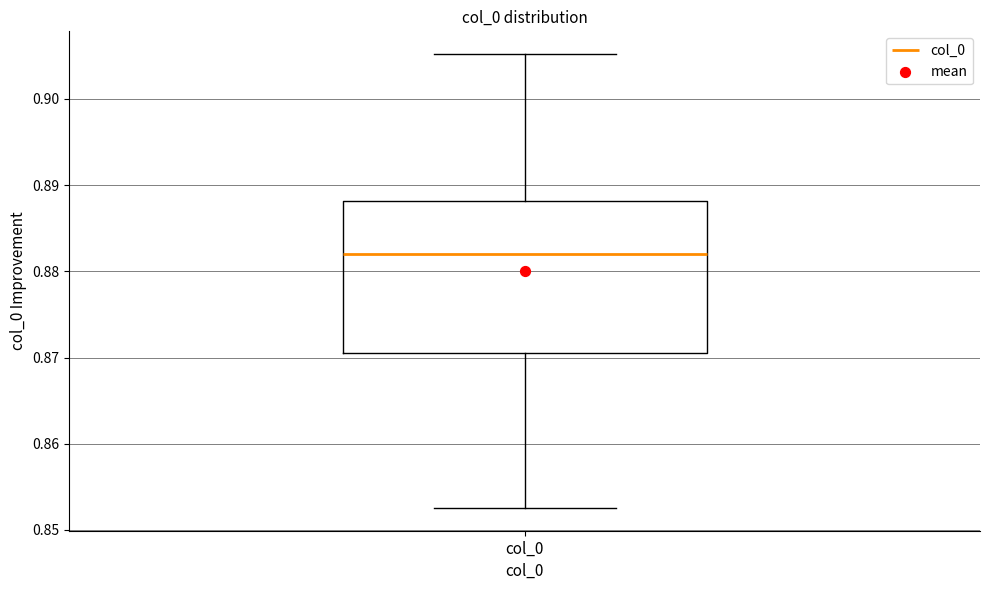

Read this box plot against the y-axis: the position of the median line, the range covered by the box, and the ends of both whiskers. The values are not printed on the chart, so give them approximately, as read against the axis.

median 0.882, box 0.871 to 0.888, whiskers 0.853 to 0.905